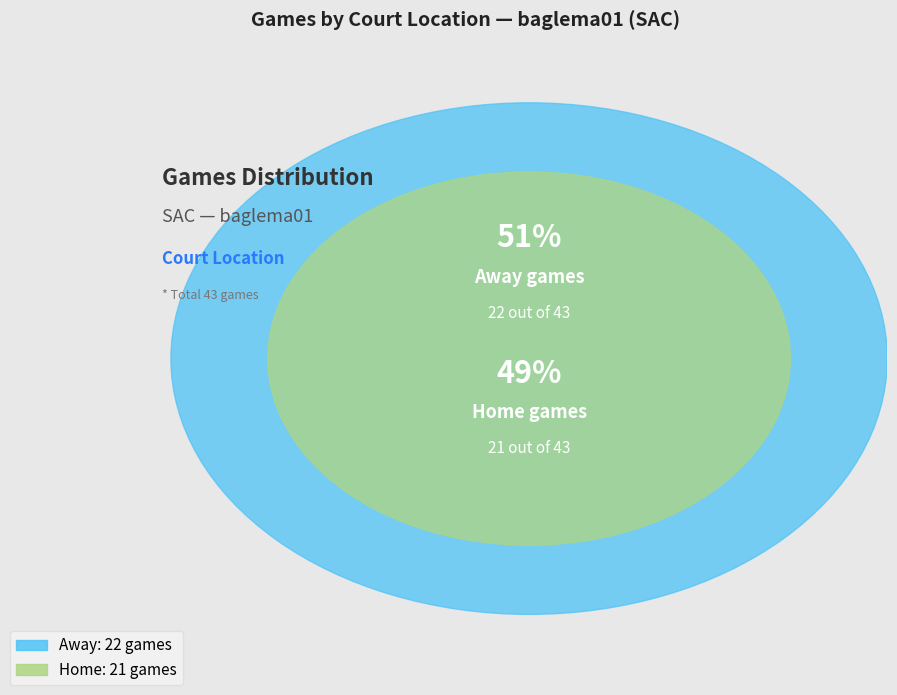

To the nearest percent, what is the difference between the away and home slice percentages?

2%